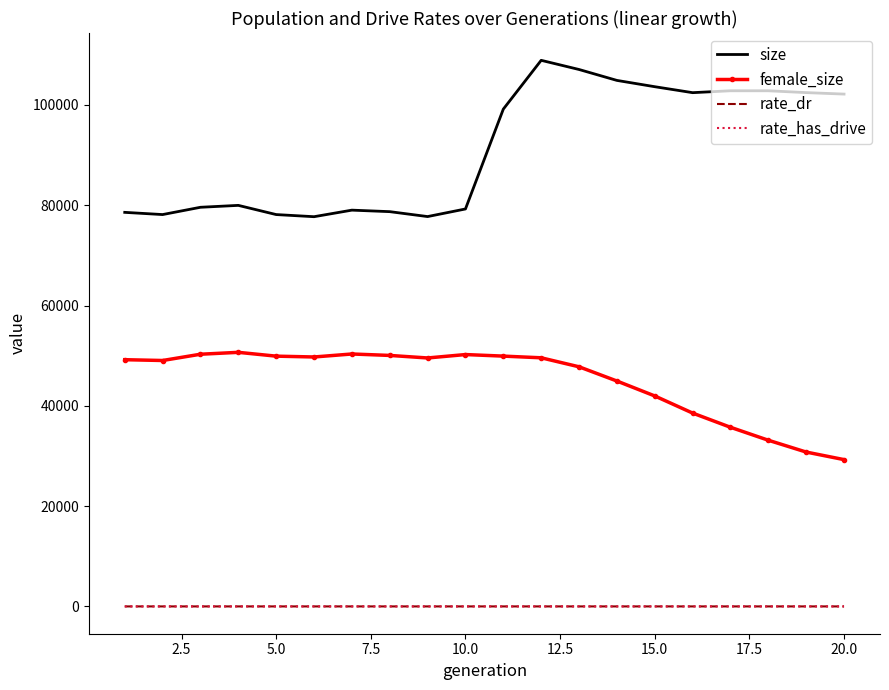

Which series has the largest range (max minus min)?

size